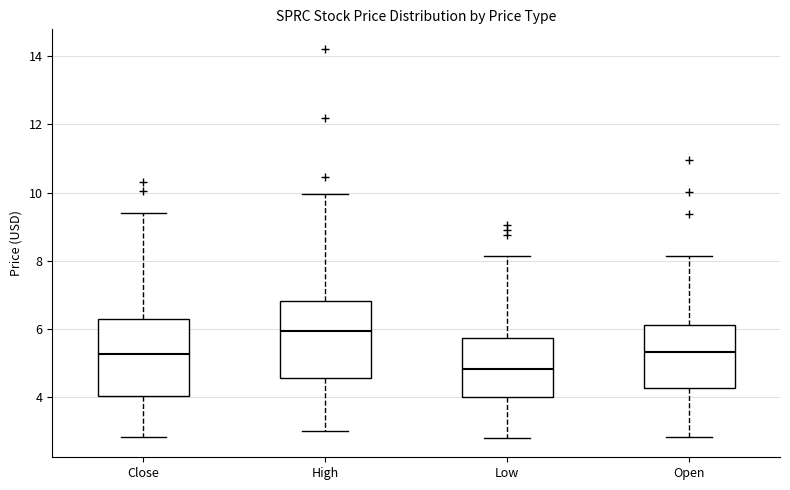

Which box has the lowest median line?

Low